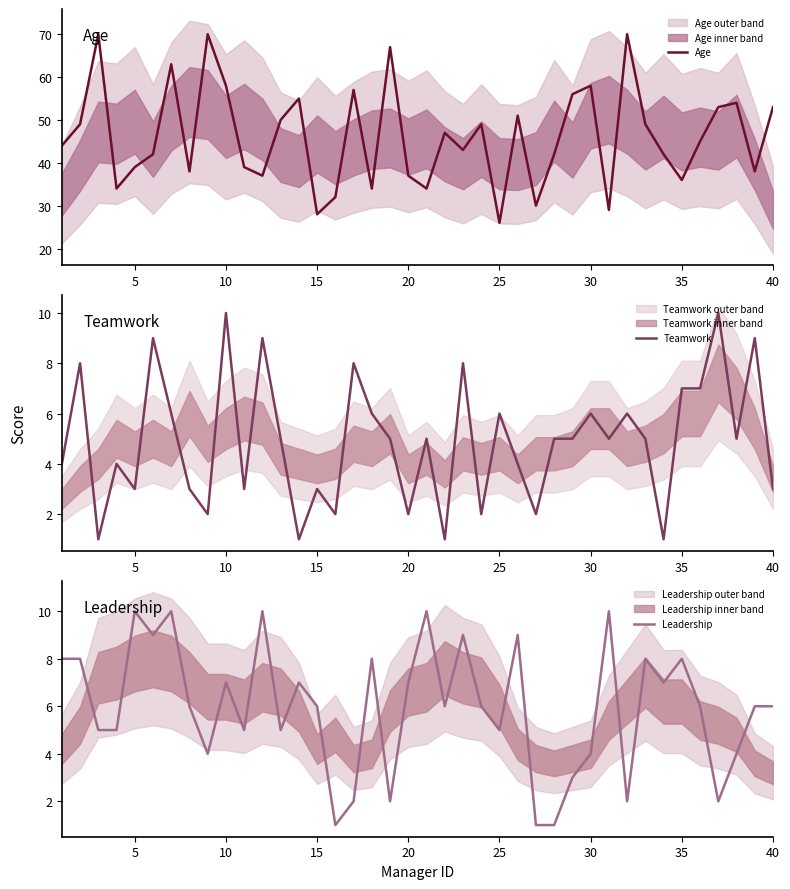

How many interior local valleys does the Teamwork series have?

13